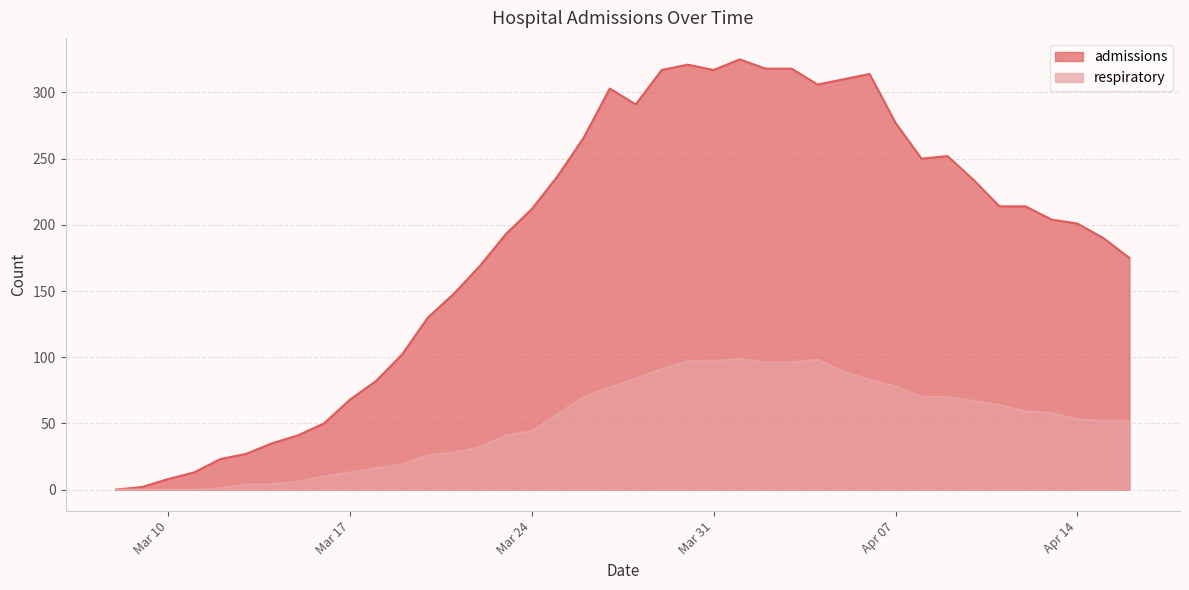

Where is admissions nearest to the value 162?

2020-03-22